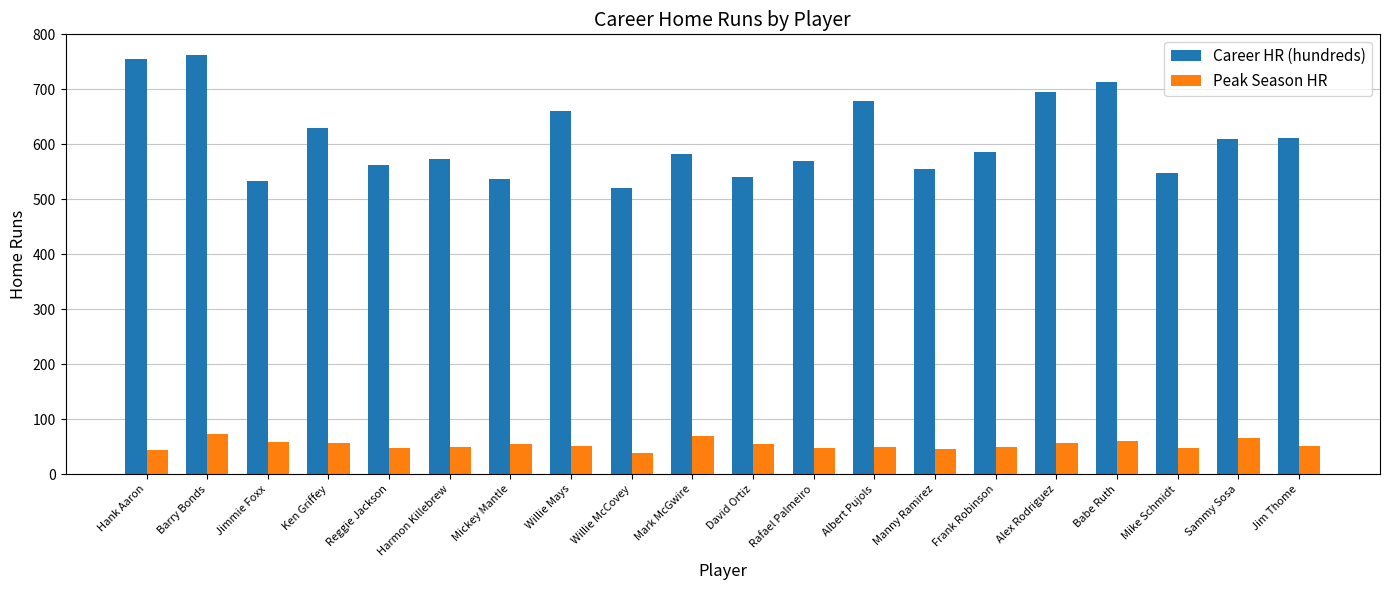

What is the greatest value displayed?

762